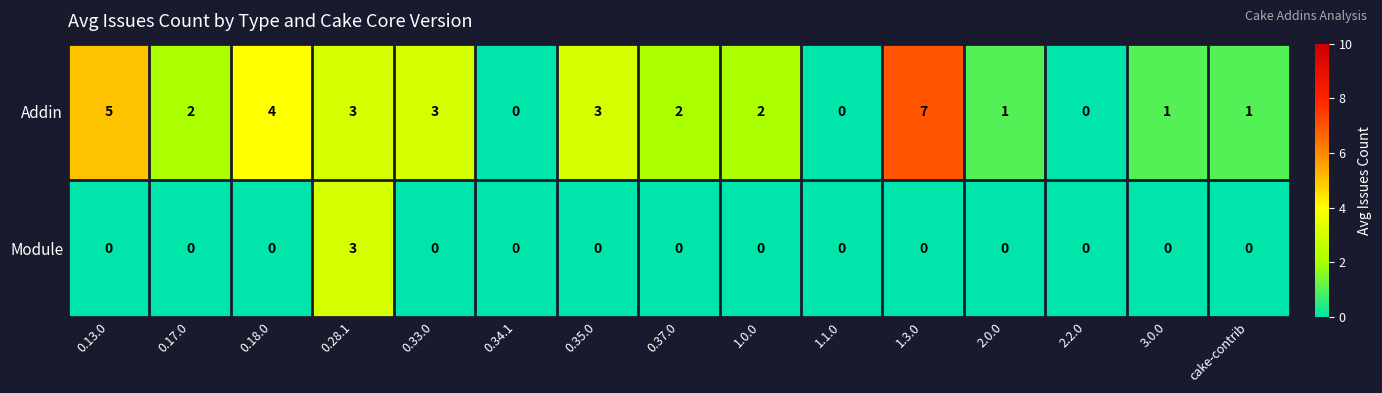

Reading right to left, what are all the values shown in this chart?

Addin: cake-contrib=1	3.0.0=1	2.2.0=0	2.0.0=1	1.3.0=7	1.1.0=0	1.0.0=2	0.37.0=2	0.35.0=3	0.34.1=0	0.33.0=3	0.28.1=3	0.18.0=4	0.17.0=2	0.13.0=5
Module: cake-contrib=0	3.0.0=0	2.2.0=0	2.0.0=0	1.3.0=0	1.1.0=0	1.0.0=0	0.37.0=0	0.35.0=0	0.34.1=0	0.33.0=0	0.28.1=3	0.18.0=0	0.17.0=0	0.13.0=0